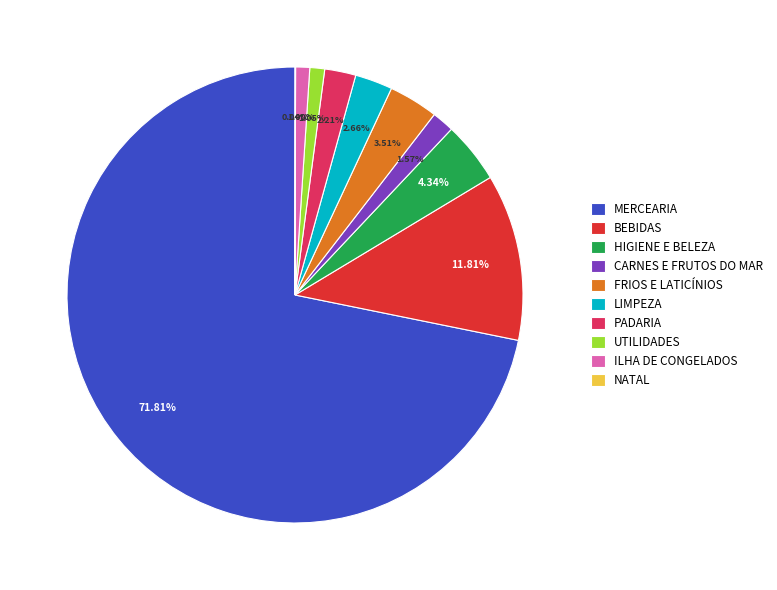

Between PADARIA and ILHA DE CONGELADOS, which is larger?

PADARIA